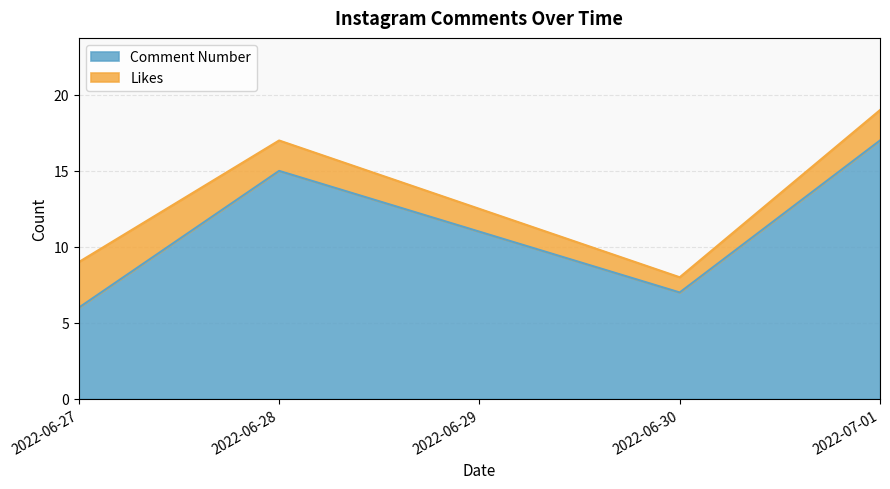

What is the difference between the second highest and minimum values in the Likes series?

1